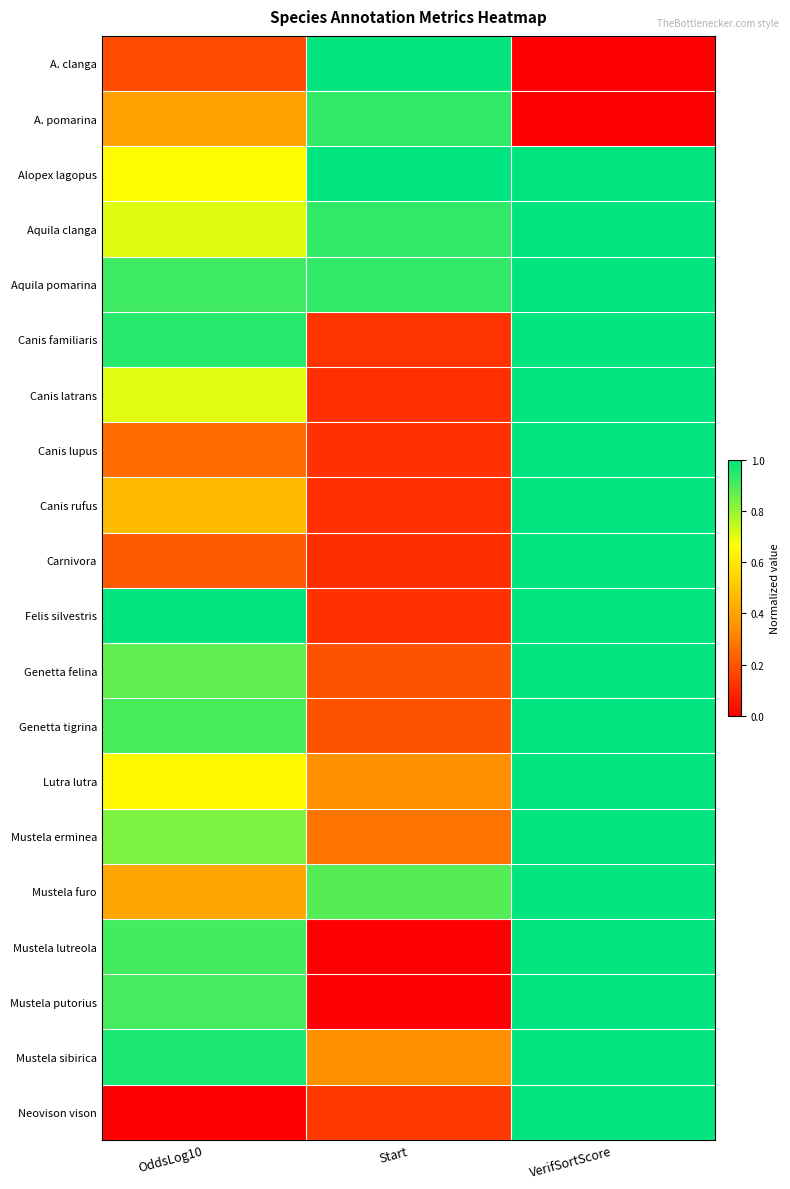

Which series has the largest range (max minus min)?

Mustela lutreola